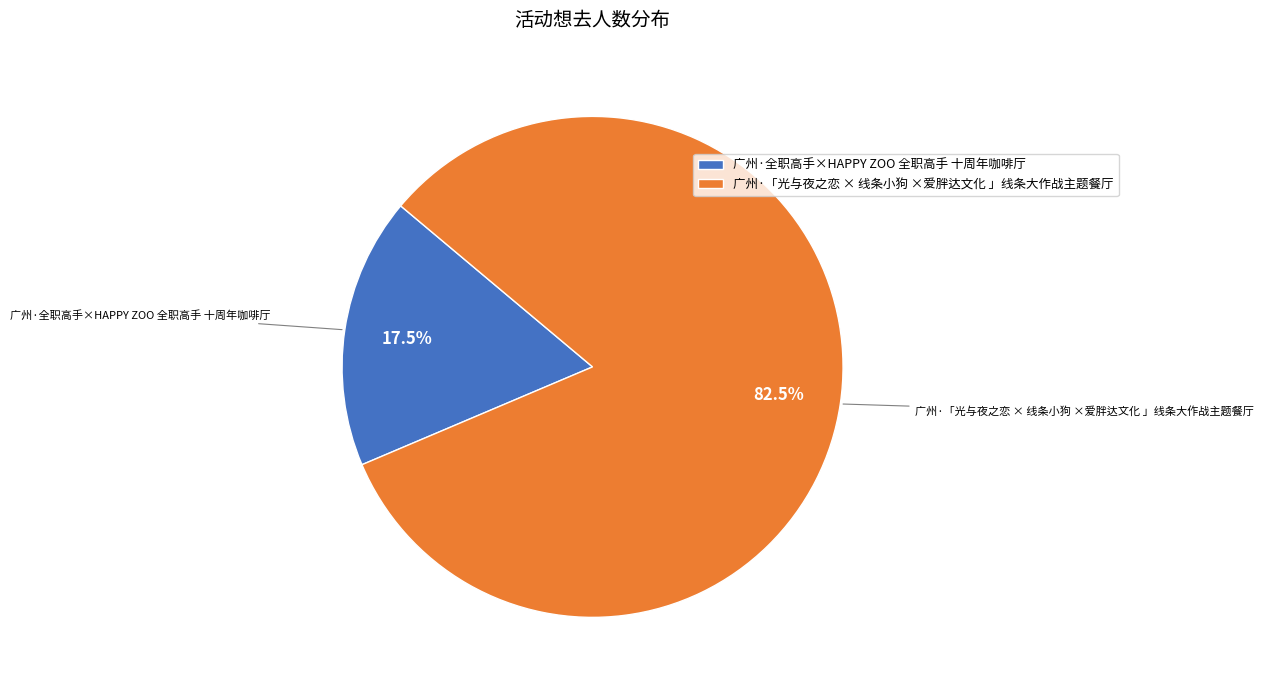

Between 广州·全职高手×HAPPY ZOO 全职高手 十周年咖啡厅 and 广州·「光与夜之恋 × 线条小狗 ×爱胖达文化 」线条大作战主题餐厅, which is larger?

广州·「光与夜之恋 × 线条小狗 ×爱胖达文化 」线条大作战主题餐厅